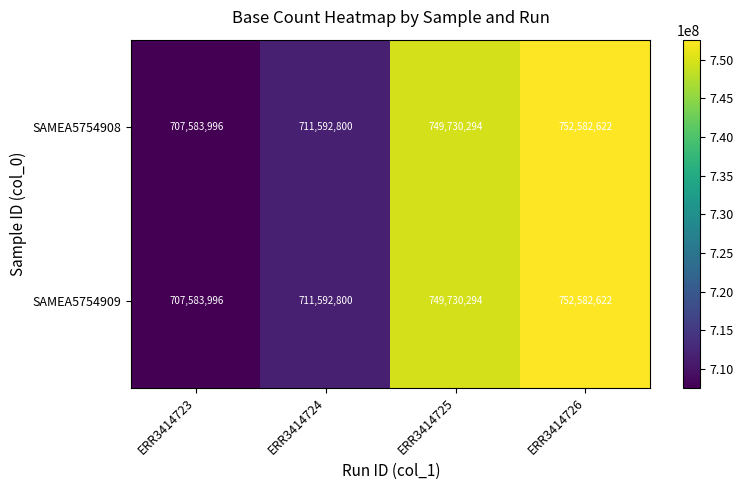

At how many categories does at least one series exceed 746565908?

2